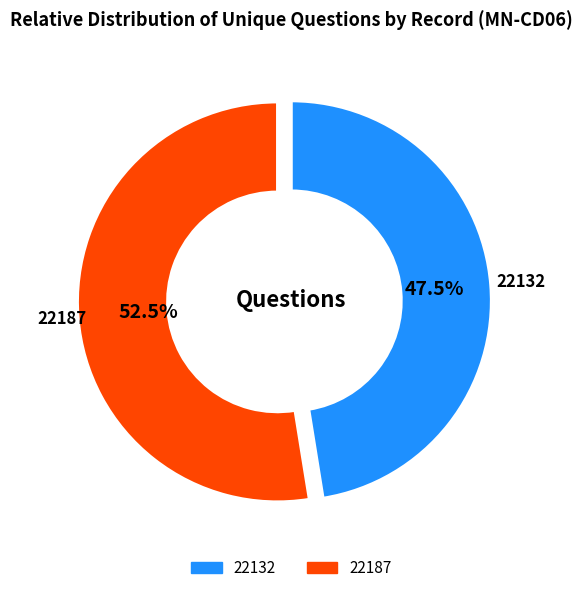

To the nearest percent, what is the average slice percentage?

50%